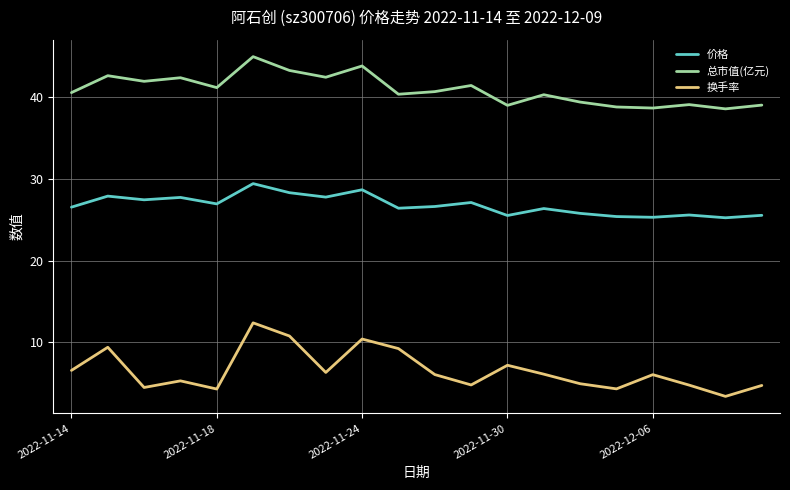

Rank the series by their maximum value, from lowest to highest.

换手率, 价格, 总市值(亿元)